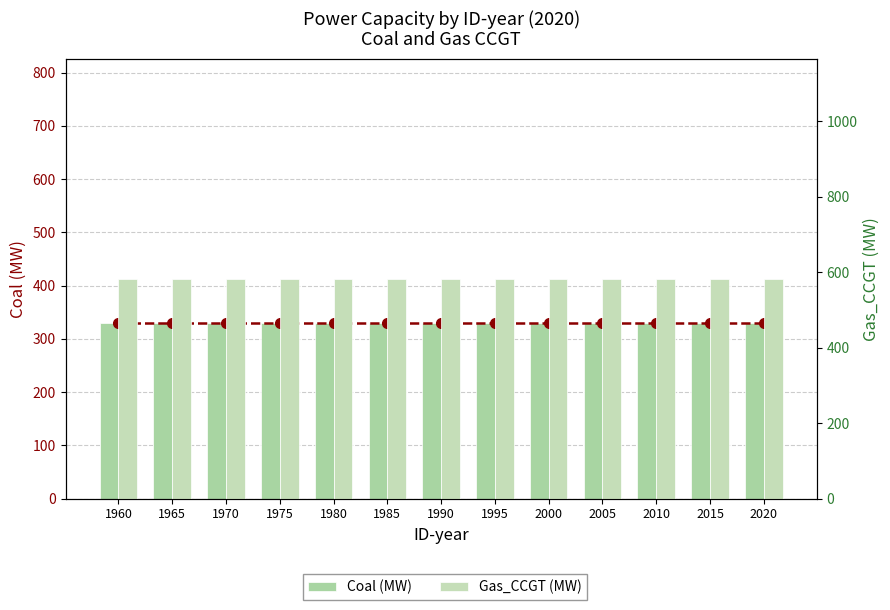

Reading right to left, extract all data points from this chart.

Coal (line): 2020=330.0	2015=330.0	2010=330.0	2005=330.0	2000=330.0	1995=330.0	1990=330.0	1985=330.0	1980=330.0	1975=330.0	1970=330.0	1965=330.0	1960=330.0
Coal (MW): 2020=330.0	2015=330.0	2010=330.0	2005=330.0	2000=330.0	1995=330.0	1990=330.0	1985=330.0	1980=330.0	1975=330.0	1970=330.0	1965=330.0	1960=330.0
Gas_CCGT (MW): 2020=581.8	2015=581.8	2010=581.8	2005=581.8	2000=581.8	1995=581.8	1990=581.8	1985=581.8	1980=581.8	1975=581.8	1970=581.8	1965=581.8	1960=581.8